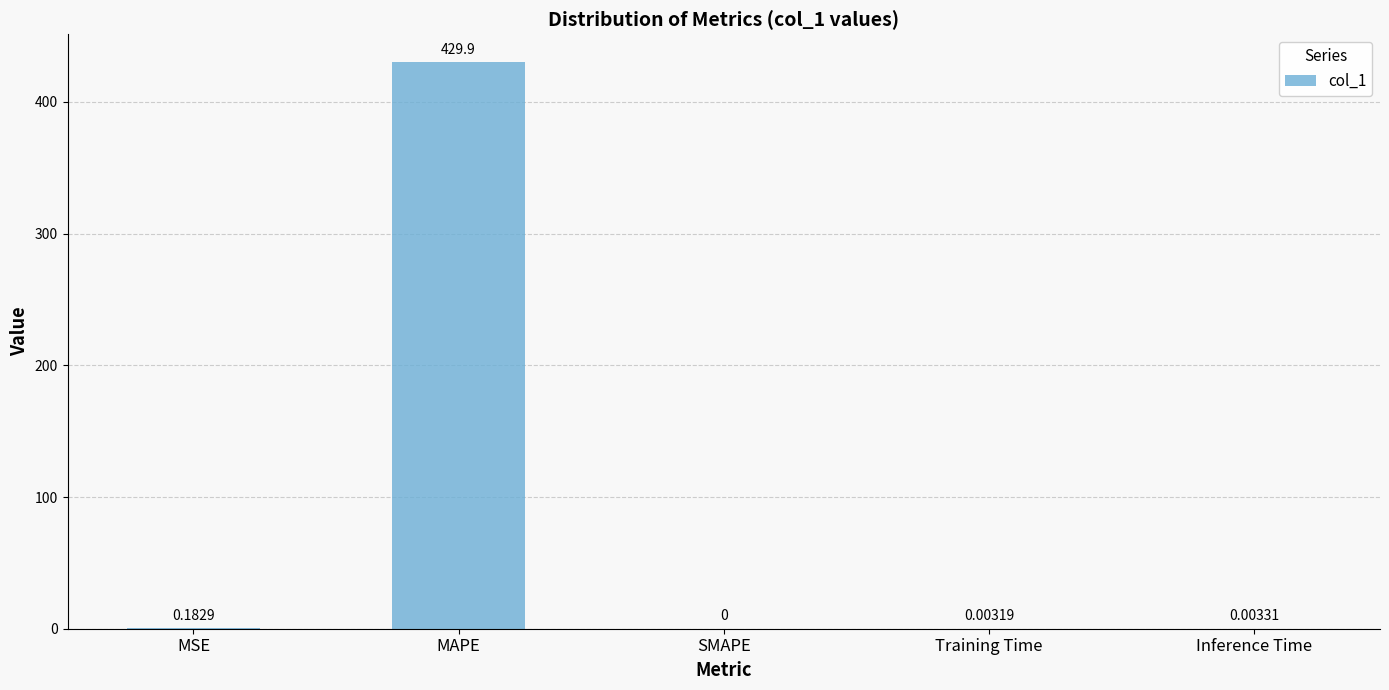

Where is the data nearest to the value 214?

MSE